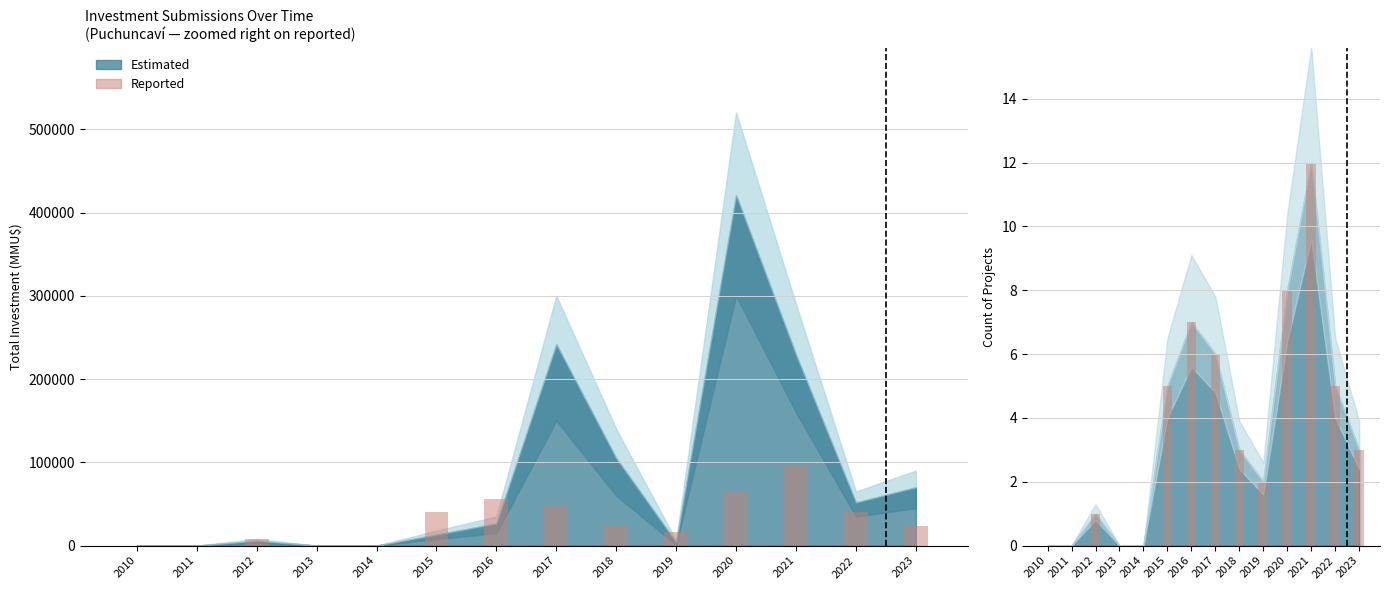

What is the sum of all Reported (Count × scale) values?

416000